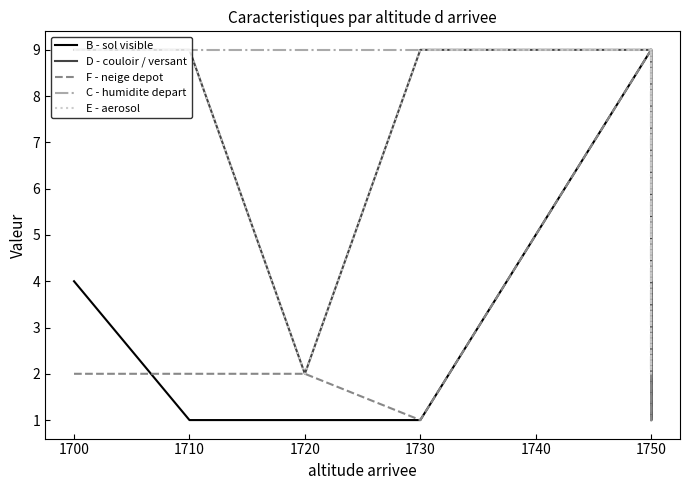

How many lines are shown in the chart?

5